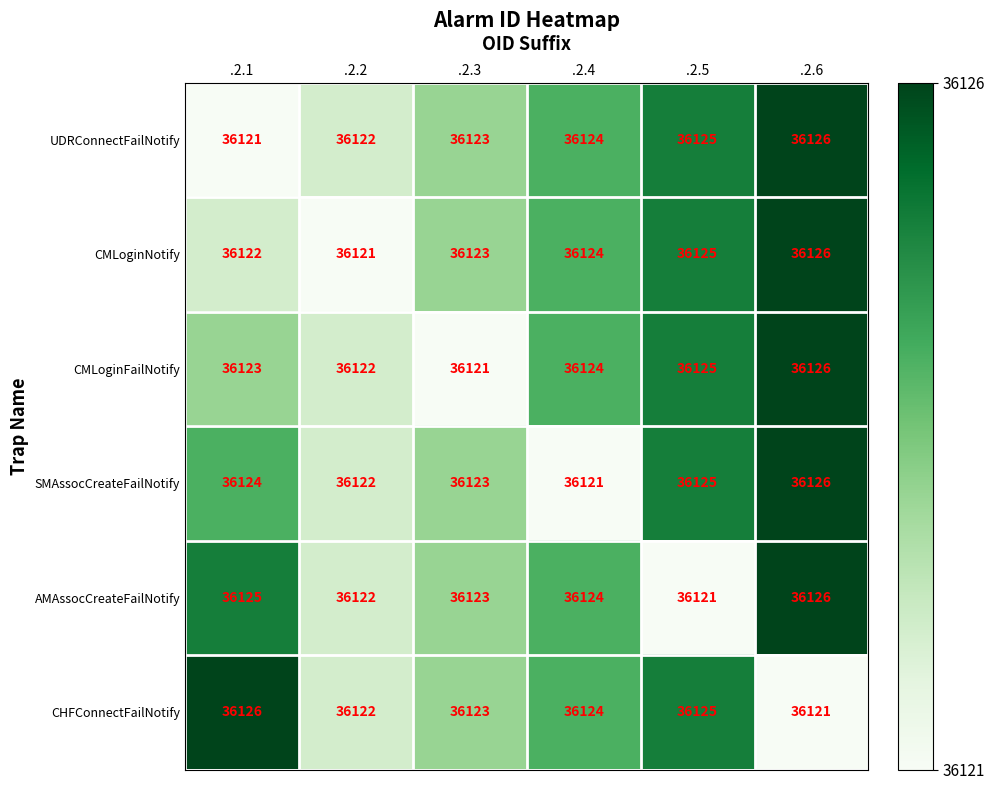

Where is CHFConnectFailNotify nearest to the value 36123?

.2.3